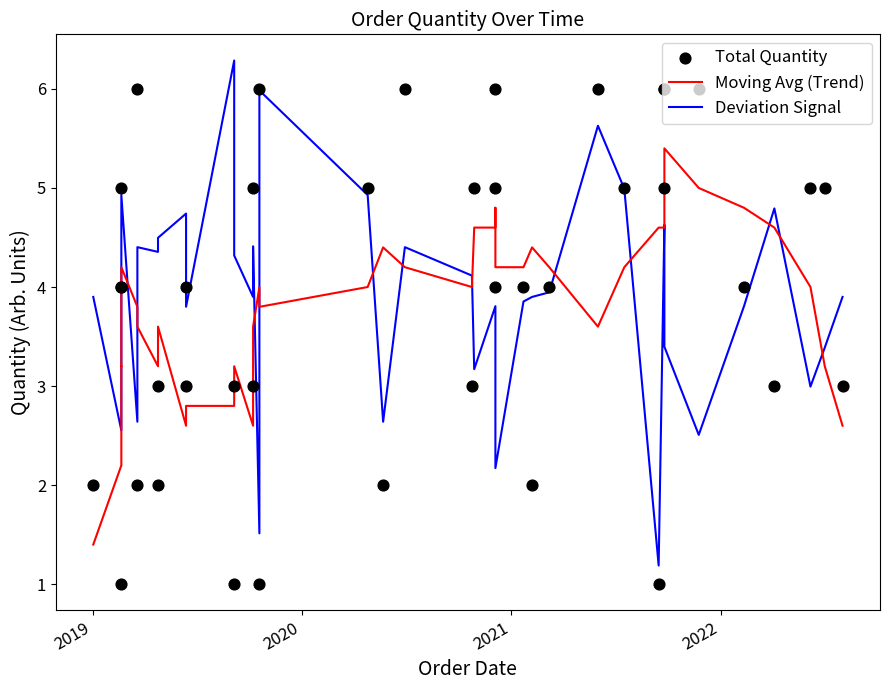

Which series has the largest Y range (max minus min)?

Deviation Signal